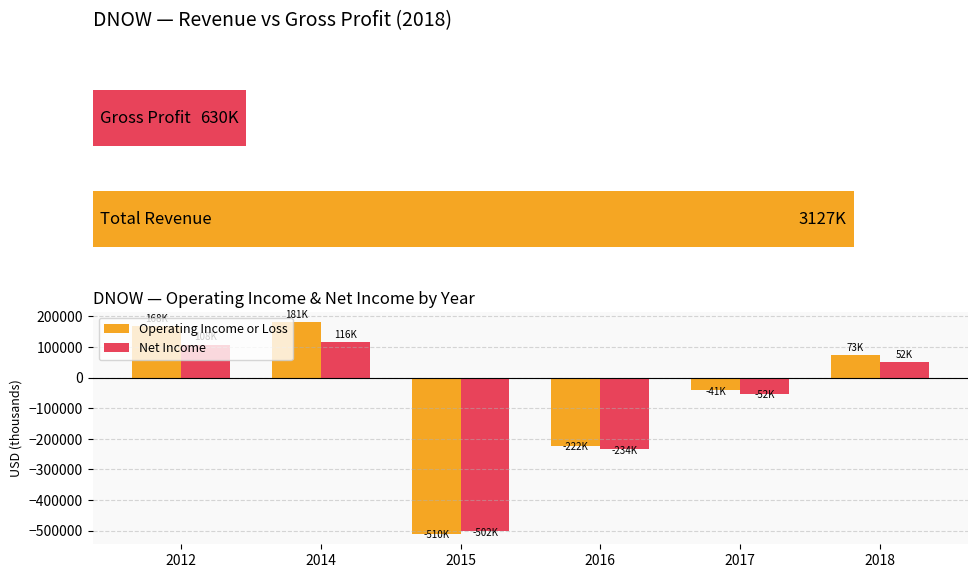

What is the difference between the maximum and second lowest values in the Net Income series?

350000